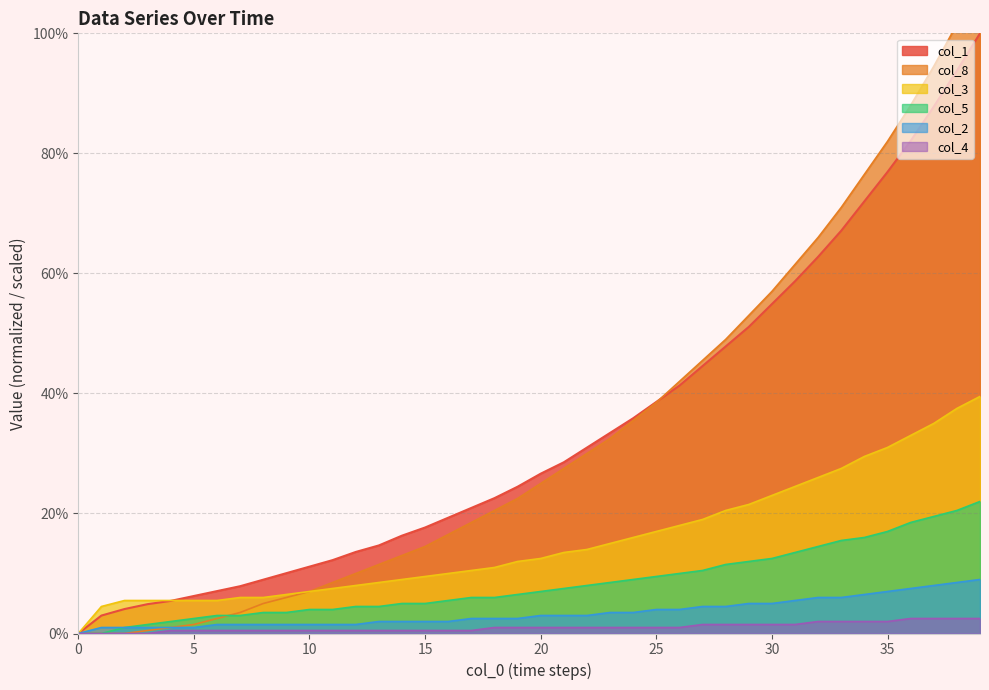

Reading right to left, transcribe all the data shown in this chart.

col_1: 39=100.0	38=93.8	37=87.8	36=82.1	35=76.9	34=72.0	33=67.1	32=62.8	31=58.7	30=54.9	29=51.1	28=47.8	27=44.6	26=41.3	25=38.6	24=35.9	23=33.4	22=31.0	21=28.5	20=26.6	19=24.5	18=22.6	17=20.9	16=19.3	15=17.7	14=16.3	13=14.7	12=13.6	11=12.2	10=11.1	9=10.1	8=9.0	7=7.9	6=7.1	5=6.2	4=5.4	3=4.9	2=4.1	1=3.0	0=0.0
col_8: 39=108.5	38=101.5	37=94.5	36=88.0	35=82.0	34=76.5	33=71.0	32=66.0	31=61.5	30=57.0	29=53.0	28=49.0	27=45.5	26=42.0	25=38.5	24=35.5	23=32.5	22=30.0	21=27.5	20=25.0	19=22.5	18=20.5	17=18.5	16=16.5	15=14.5	14=13.0	13=11.5	12=10.0	11=8.5	10=7.0	9=6.0	8=5.0	7=3.5	6=2.5	5=1.5	4=1.0	3=0.5	2=0.0	1=0.0	0=0.0
col_3: 39=39.5	38=37.5	37=35.0	36=33.0	35=31.0	34=29.5	33=27.5	32=26.0	31=24.5	30=23.0	29=21.5	28=20.5	27=19.0	26=18.0	25=17.0	24=16.0	23=15.0	22=14.0	21=13.5	20=12.5	19=12.0	18=11.0	17=10.5	16=10.0	15=9.5	14=9.0	13=8.5	12=8.0	11=7.5	10=7.0	9=6.5	8=6.0	7=6.0	6=5.5	5=5.5	4=5.5	3=5.5	2=5.5	1=4.5	0=0.0
col_5: 39=22.0	38=20.5	37=19.5	36=18.5	35=17.0	34=16.0	33=15.5	32=14.5	31=13.5	30=12.5	29=12.0	28=11.5	27=10.5	26=10.0	25=9.5	24=9.0	23=8.5	22=8.0	21=7.5	20=7.0	19=6.5	18=6.0	17=6.0	16=5.5	15=5.0	14=5.0	13=4.5	12=4.5	11=4.0	10=4.0	9=3.5	8=3.5	7=3.0	6=3.0	5=2.5	4=2.0	3=1.5	2=1.0	1=0.0	0=0.0
col_2: 39=9.0	38=8.5	37=8.0	36=7.5	35=7.0	34=6.5	33=6.0	32=6.0	31=5.5	30=5.0	29=5.0	28=4.5	27=4.5	26=4.0	25=4.0	24=3.5	23=3.5	22=3.0	21=3.0	20=3.0	19=2.5	18=2.5	17=2.5	16=2.0	15=2.0	14=2.0	13=2.0	12=1.5	11=1.5	10=1.5	9=1.5	8=1.5	7=1.5	6=1.5	5=1.0	4=1.0	3=1.0	2=1.0	1=1.0	0=0.0
col_4: 39=2.5	38=2.5	37=2.5	36=2.5	35=2.0	34=2.0	33=2.0	32=2.0	31=1.5	30=1.5	29=1.5	28=1.5	27=1.5	26=1.0	25=1.0	24=1.0	23=1.0	22=1.0	21=1.0	20=1.0	19=1.0	18=1.0	17=0.5	16=0.5	15=0.5	14=0.5	13=0.5	12=0.5	11=0.5	10=0.5	9=0.5	8=0.5	7=0.5	6=0.5	5=0.5	4=0.5	3=0.0	2=0.0	1=0.0	0=0.0